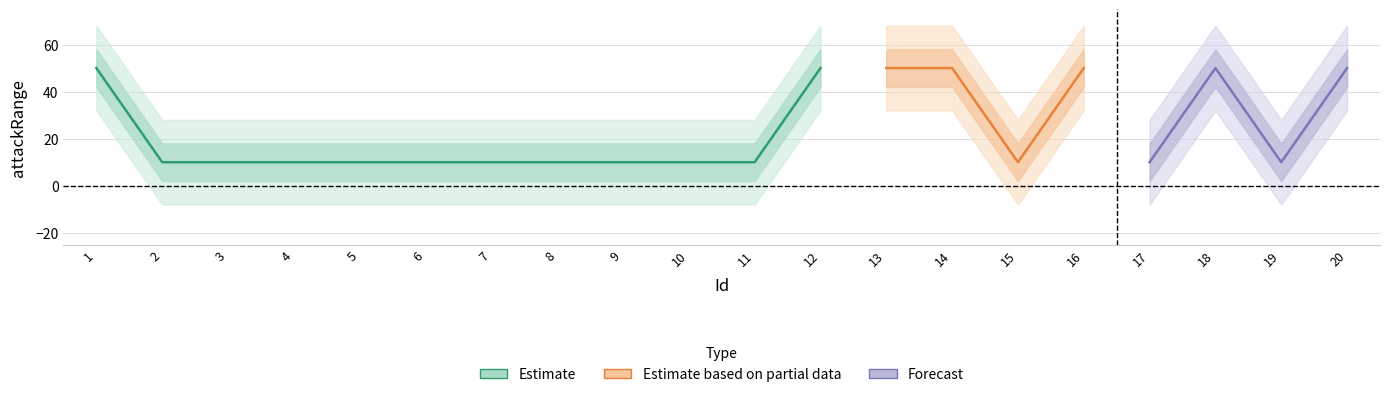

True or false: combatPower and multiAttackCount intersect in this chart.

False